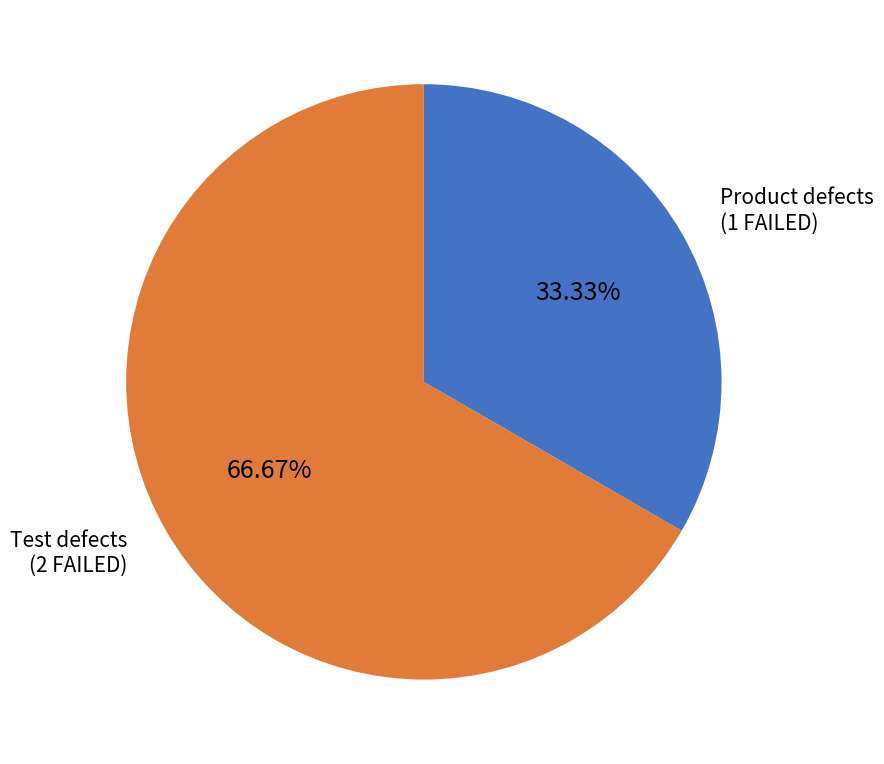

Is there a majority slice in this chart?

Yes